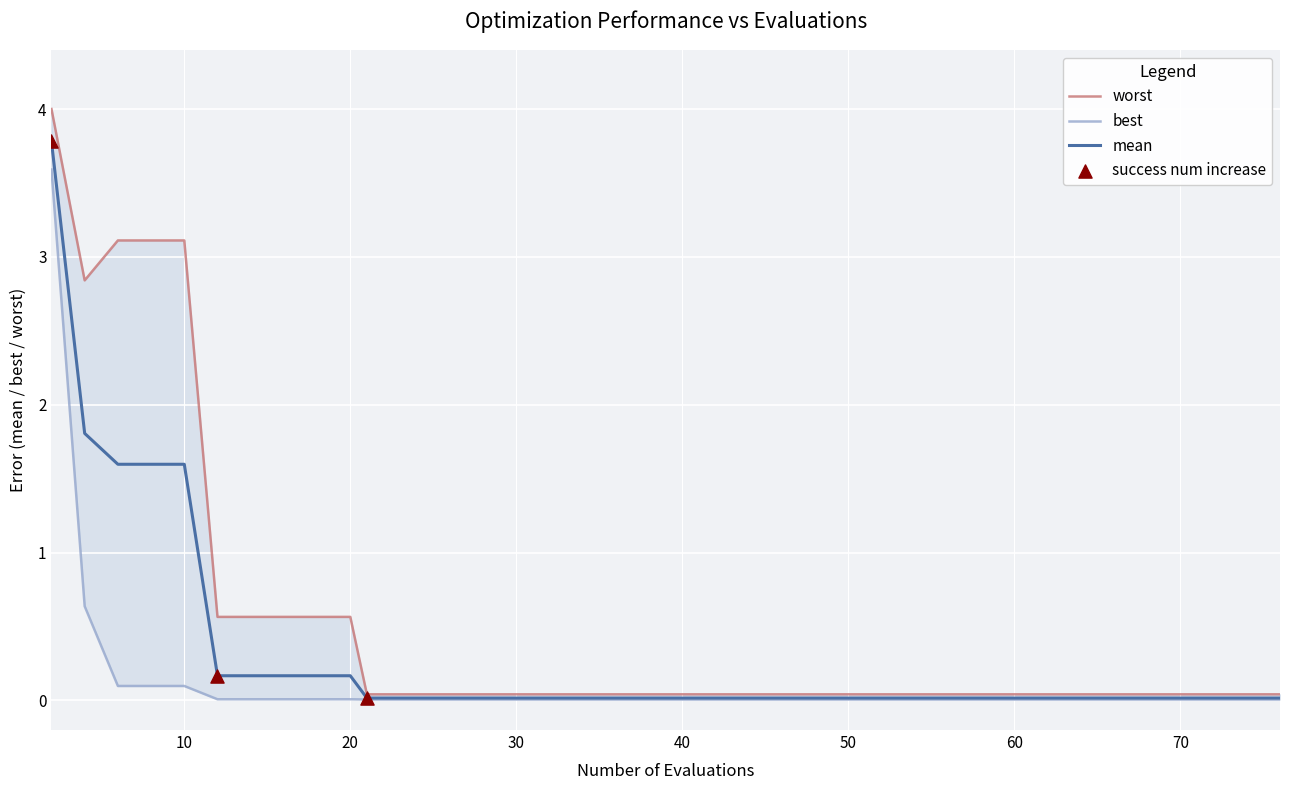

Is the value of best at 70 greater than the value of mean at 70?

No